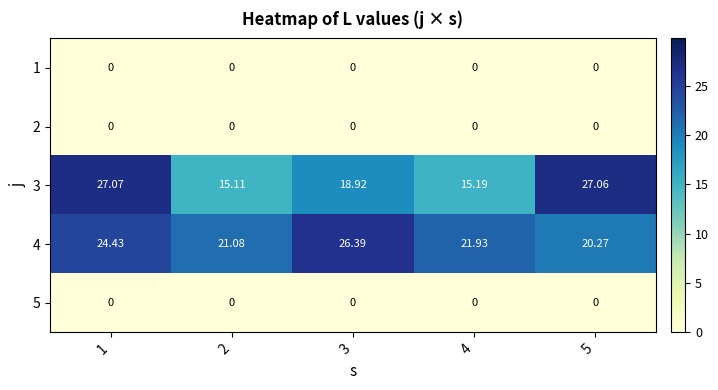

Is the value of 3 at 3 greater than the value of 1 at 4?

Yes